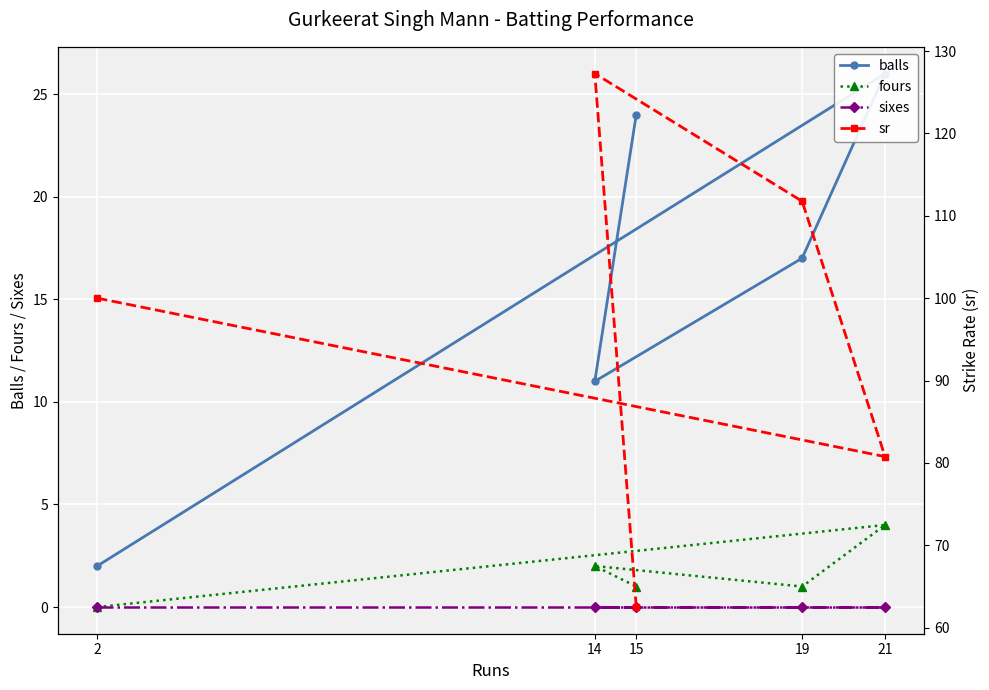

Which series changed the most between 19 and 14?

sr